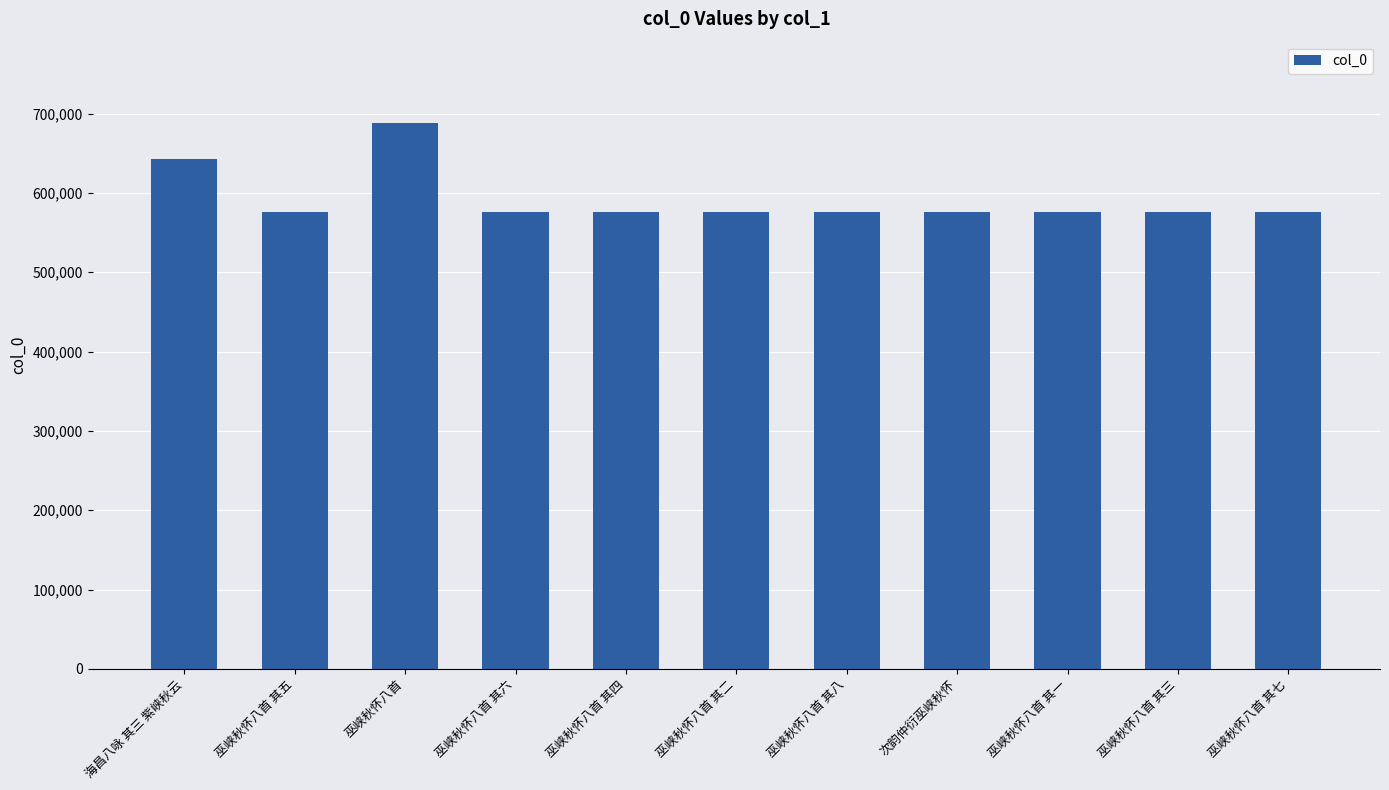

What is the difference between the maximum and minimum values?

111577